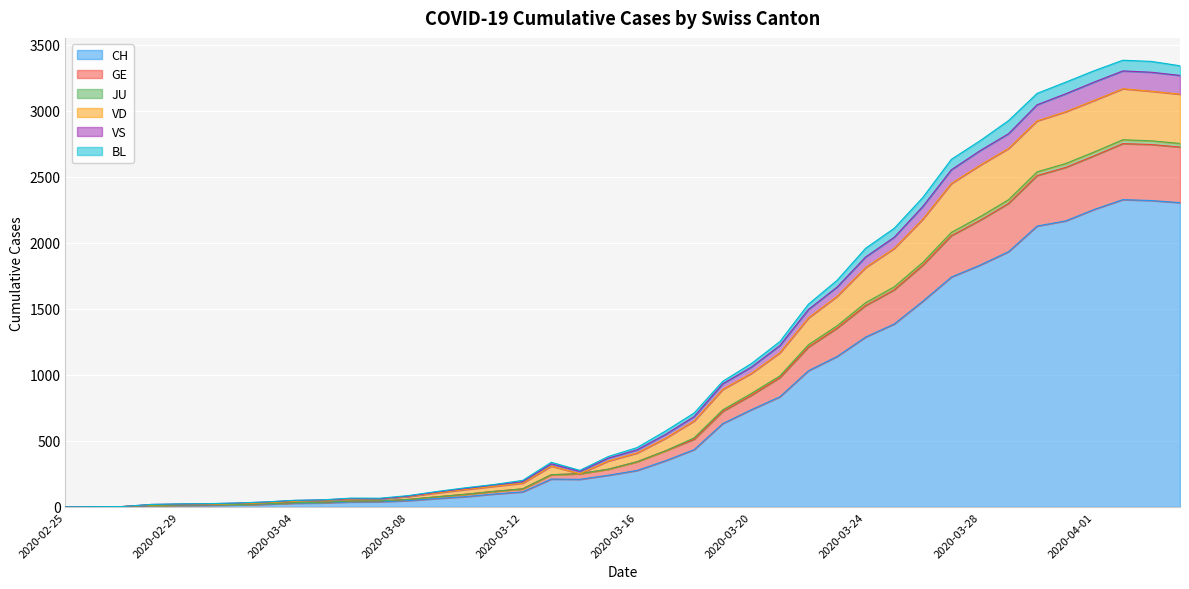

List the labels in order of CH value, smallest first.

2020-02-25, 2020-02-26, 2020-02-27, 2020-02-28, 2020-02-29, 2020-03-01, 2020-03-02, 2020-03-03, 2020-03-04, 2020-03-05, 2020-03-06, 2020-03-07, 2020-03-08, 2020-03-09, 2020-03-10, 2020-03-11, 2020-03-12, 2020-03-14, 2020-03-13, 2020-03-15, 2020-03-16, 2020-03-17, 2020-03-18, 2020-03-19, 2020-03-20, 2020-03-21, 2020-03-22, 2020-03-23, 2020-03-24, 2020-03-25, 2020-03-26, 2020-03-27, 2020-03-28, 2020-03-29, 2020-03-30, 2020-03-31, 2020-04-01, 2020-04-04, 2020-04-03, 2020-04-02